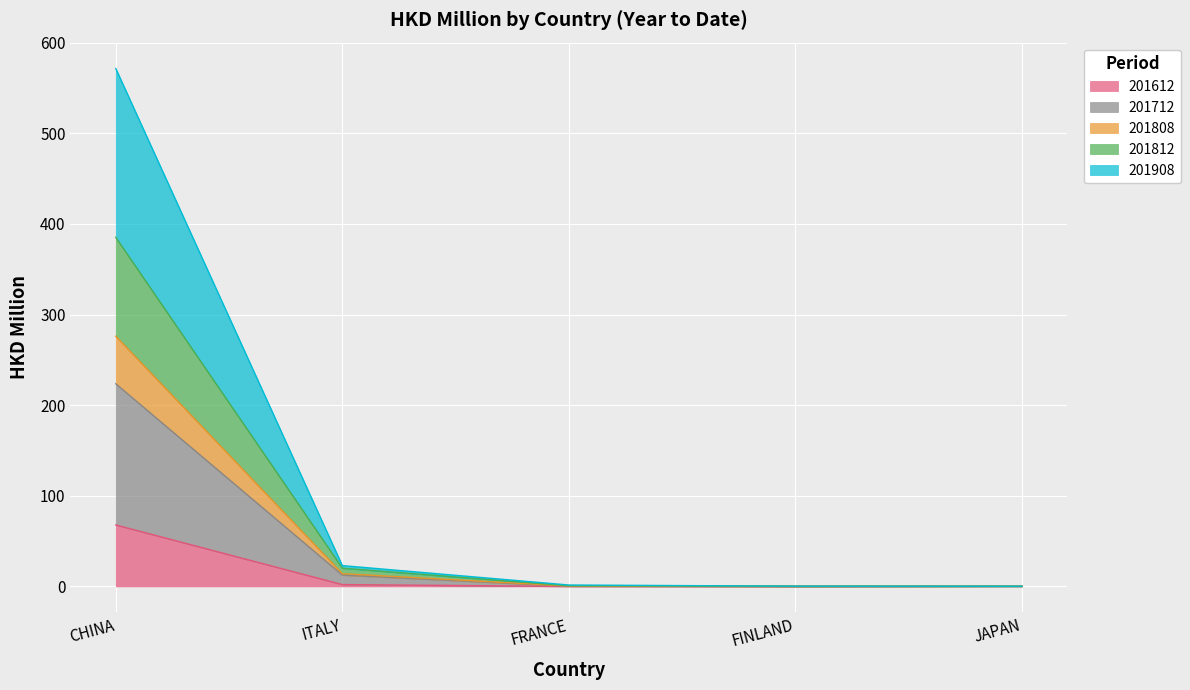

Rank the categories by 201908 value from highest to lowest.

CHINA, ITALY, FRANCE, JAPAN, FINLAND